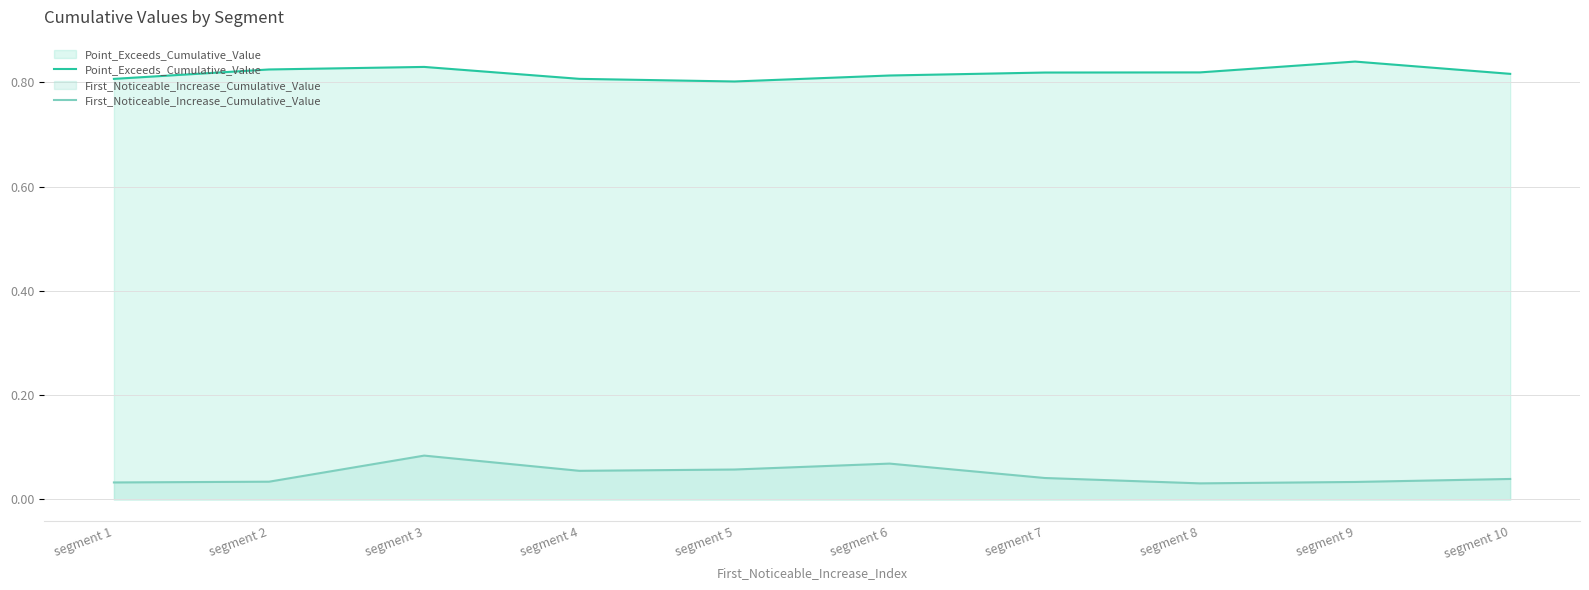

Which has a higher value, segment 5 or segment 10?

segment 10